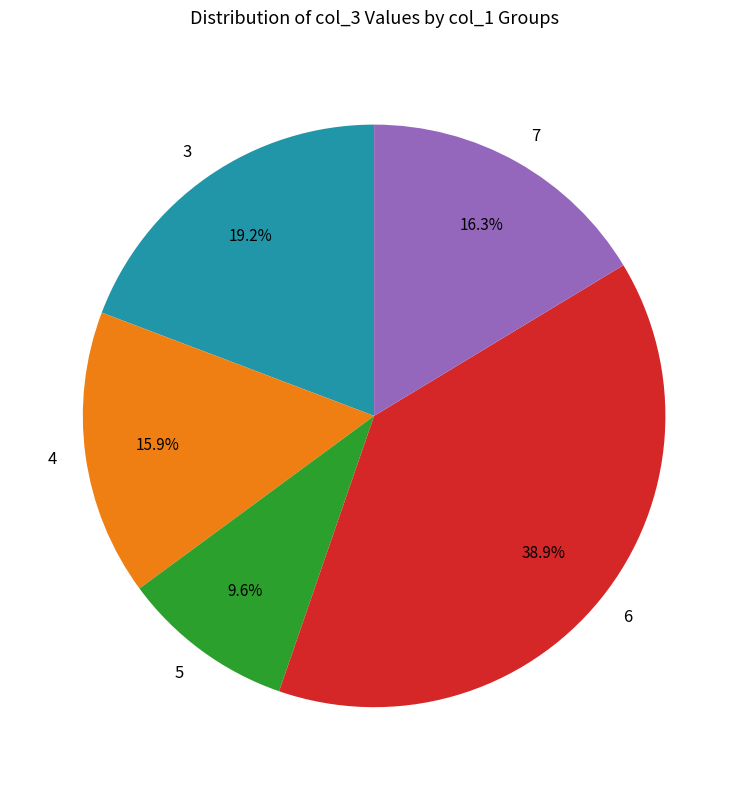

To the nearest percent, what is the average slice percentage?

20%